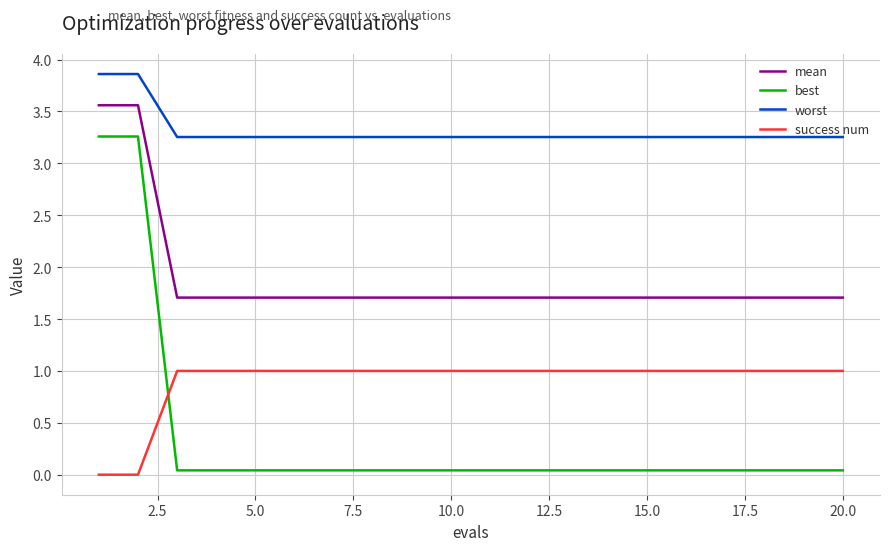

True or false: worst and success num intersect in this chart.

False